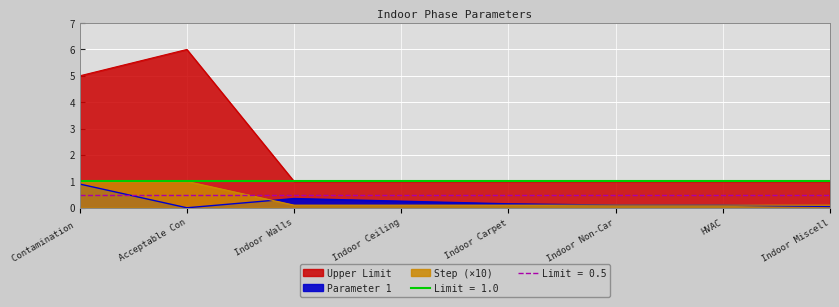

Rank the series by their maximum value, from lowest to highest.

Parameter 1, Step, Upper Limit